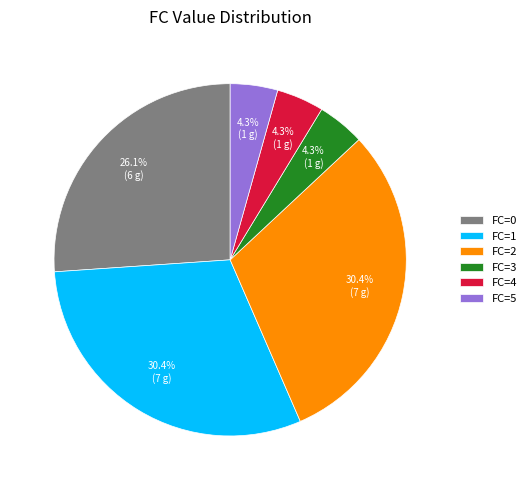

Combined, do FC=3 and FC=2 account for over 50%?

No